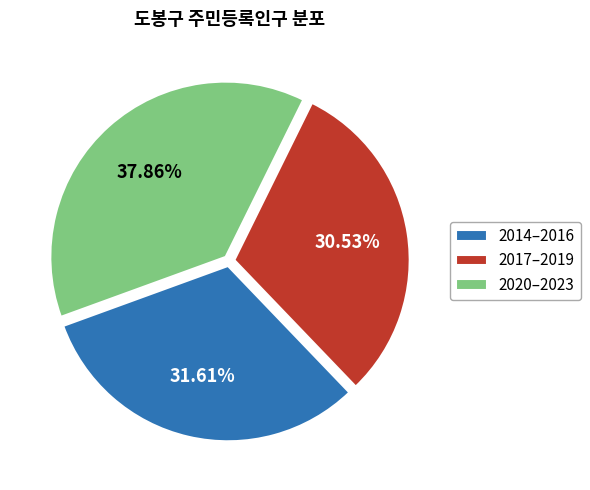

Is there a majority slice in this chart?

No